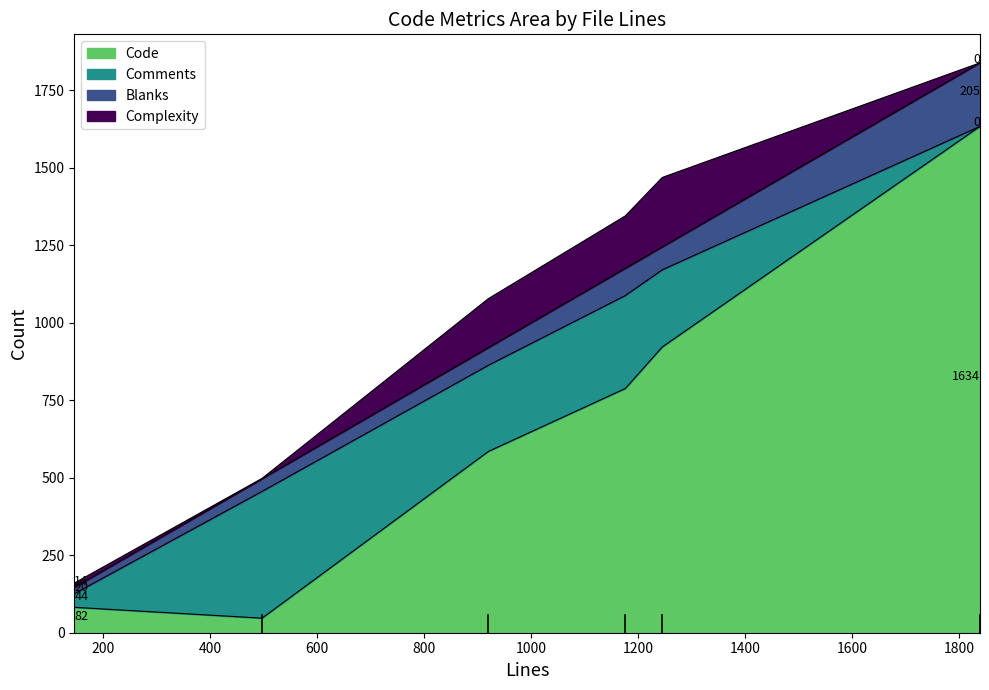

What is the maximum value for Code?

1634